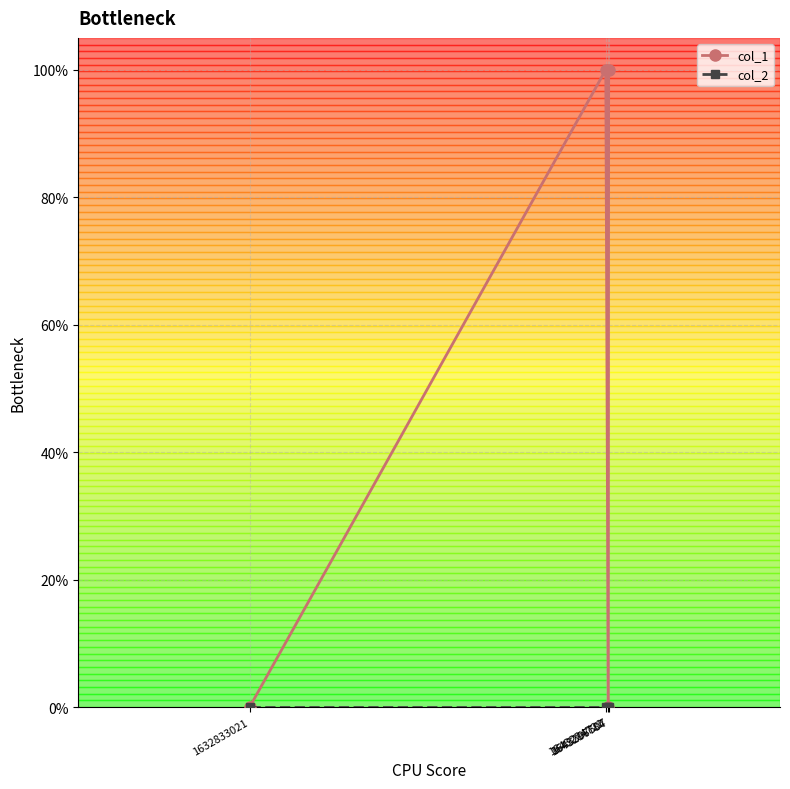

True or false: col_1 and col_2 intersect in this chart.

False